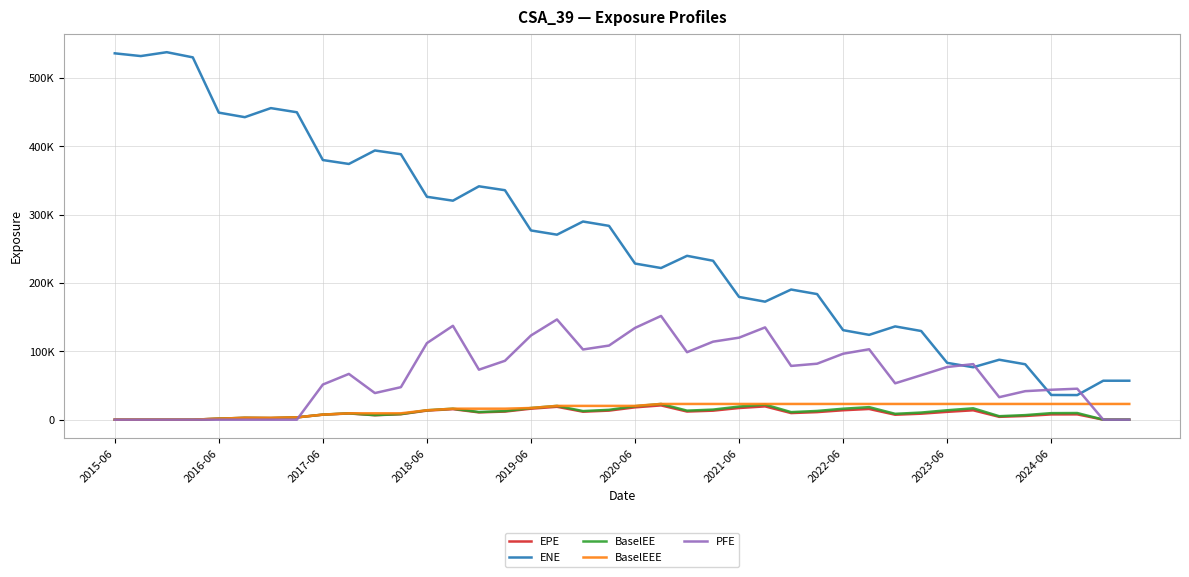

After their last crossing, which series has the higher values: BaselEEE or PFE?

BaselEEE